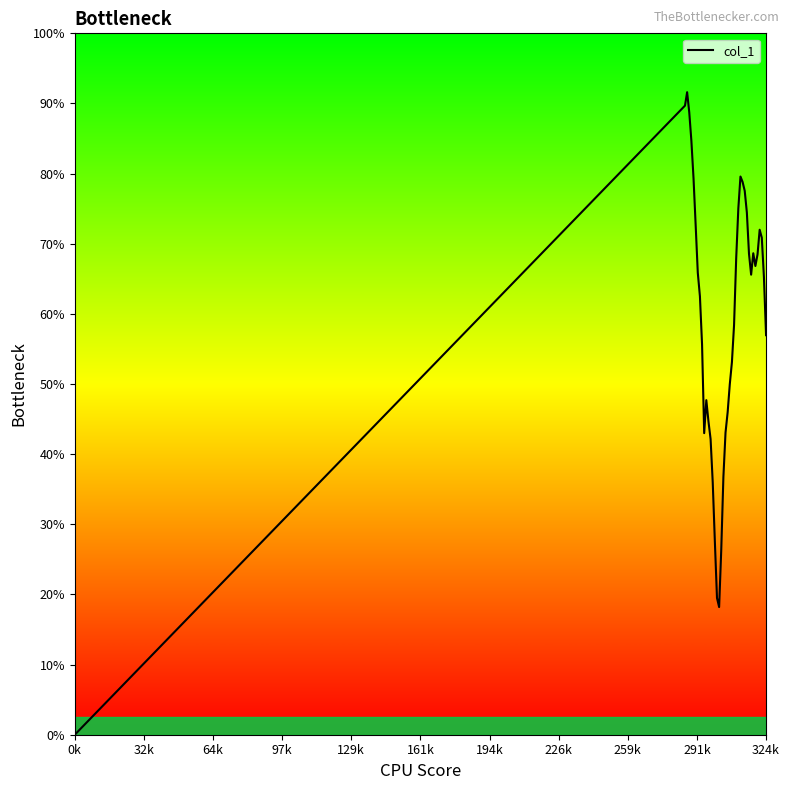

Does the chart display data point markers on the line(s)?

No